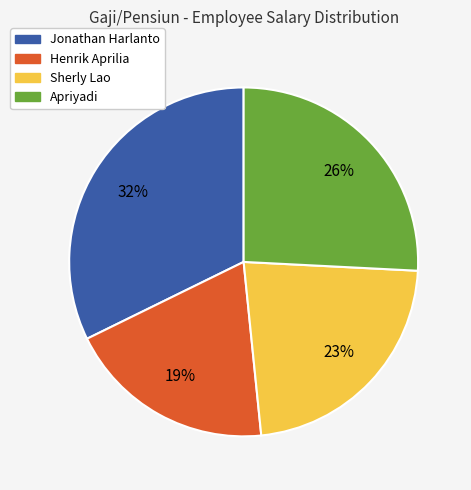

The Sherly Lao slice represents 23% of the pie. True or false?

True